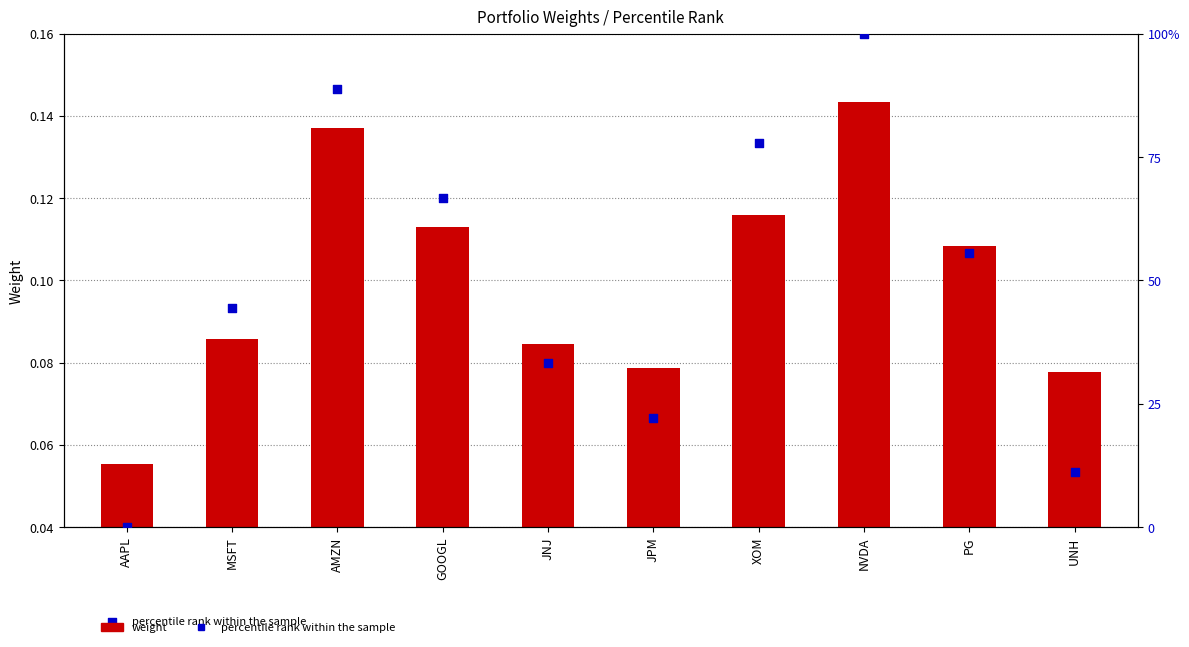

Which series reaches the minimum Y coordinate?

percentile rank within the sample